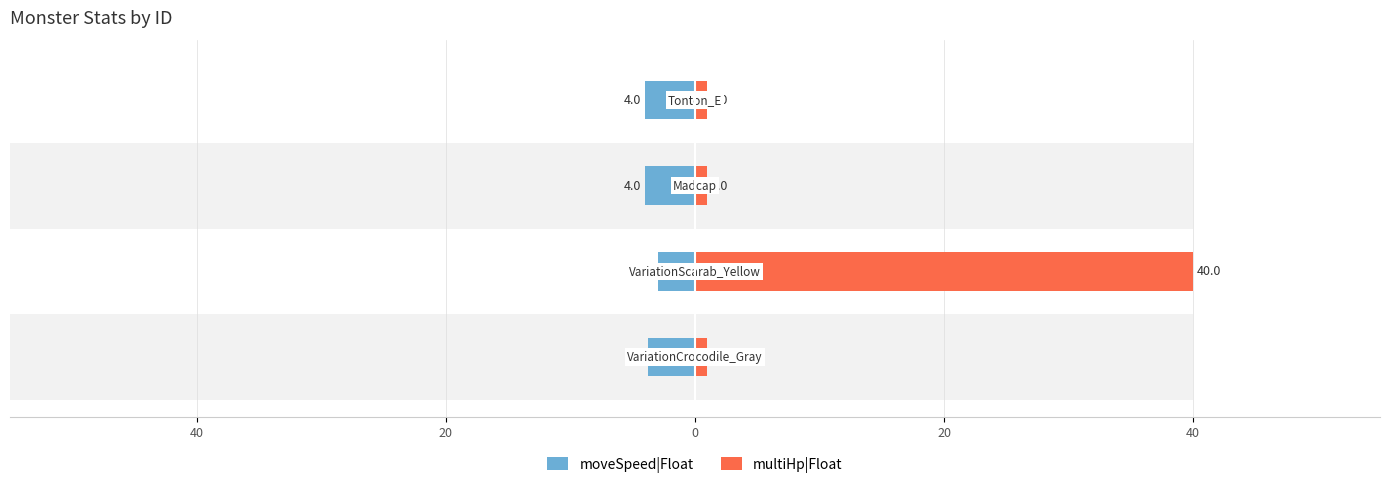

The value of moveSpeed|Float at 20 is -6.8. True or false?

False